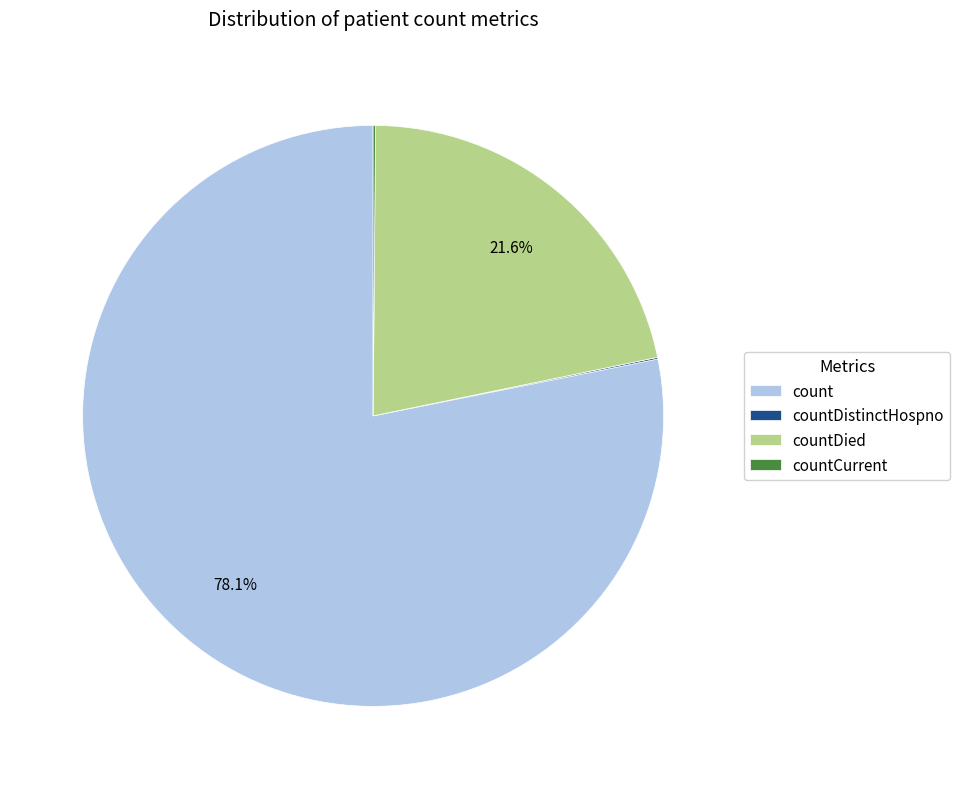

To the nearest percent, what percentage of the pie is count?

78%